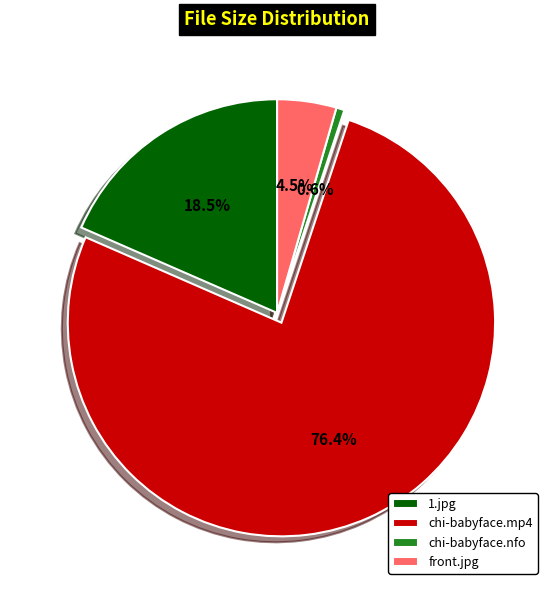

Rank the categories by value from highest to lowest.

chi-babyface.mp4, 1.jpg, front.jpg, chi-babyface.nfo